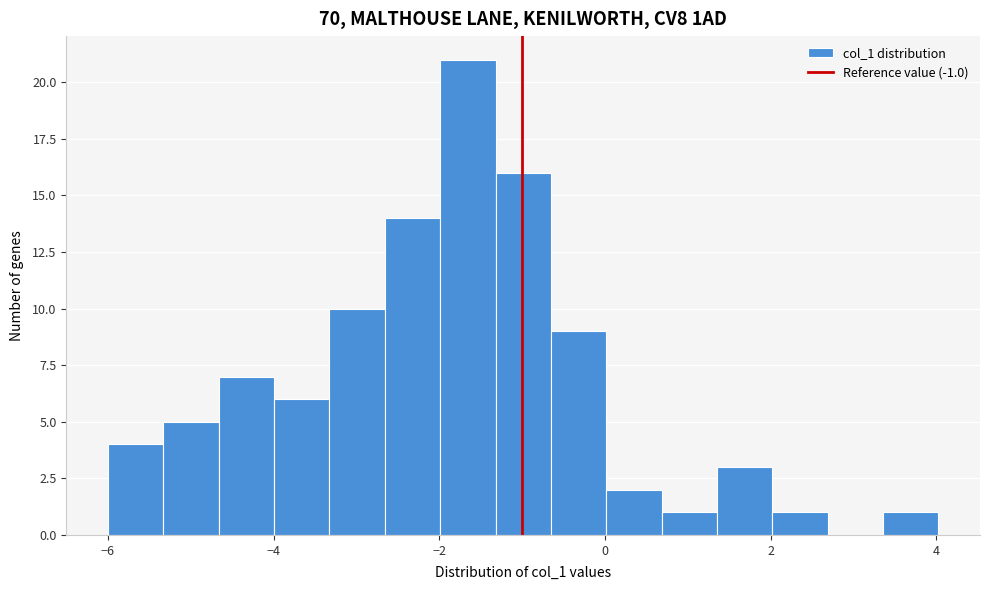

Read against the x-axis, roughly where is the centre of the tallest bar?

-1.6